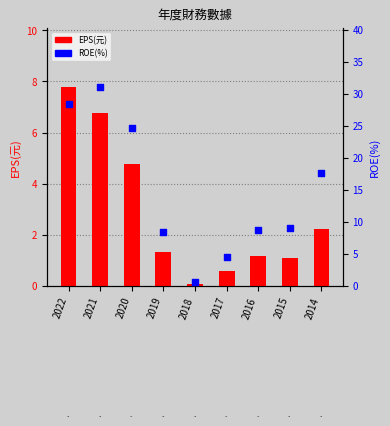

Which series reaches the maximum Y coordinate?

ROE(%)